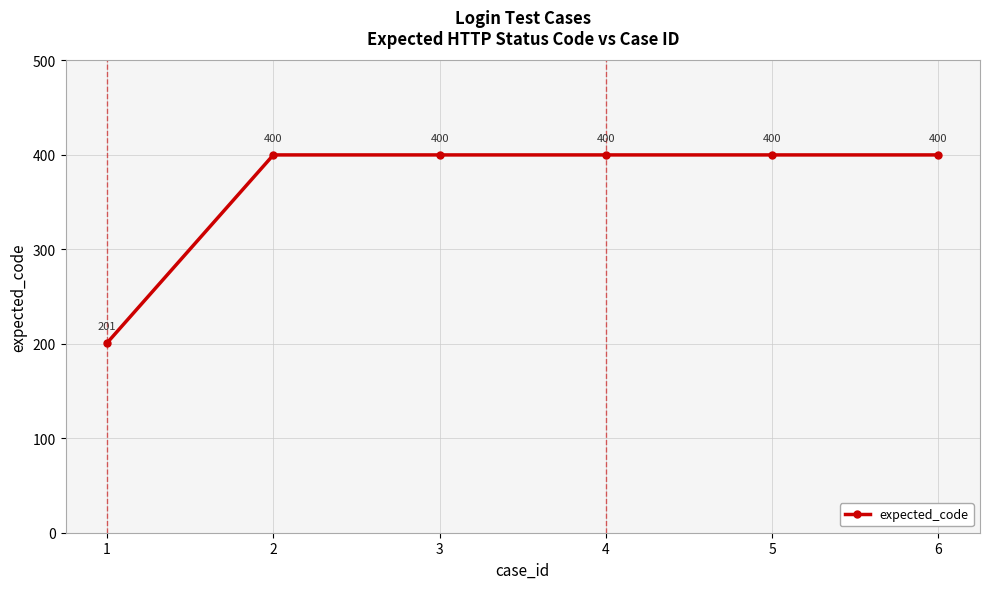

What is the average value?

367